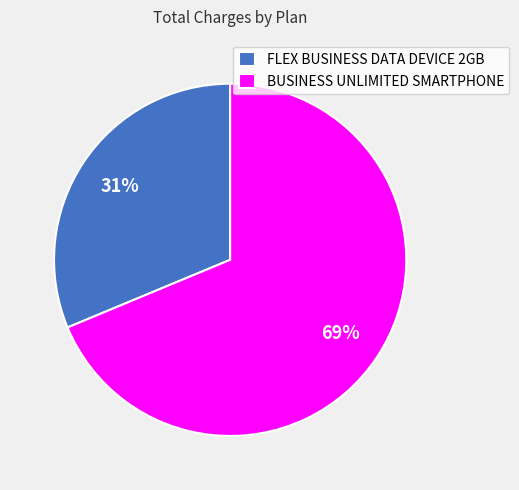

Does any single category account for the majority?

Yes